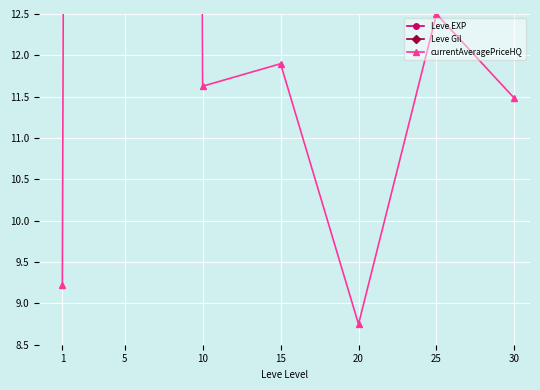

Which series has the widest spread of values?

Leve EXP